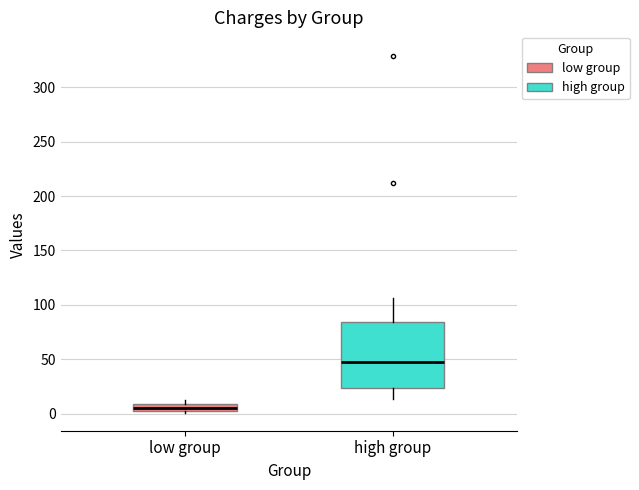

Where does the median line of the box for high group sit on the y-axis? The values are not printed on the chart, so give them approximately, as read against the axis.

45